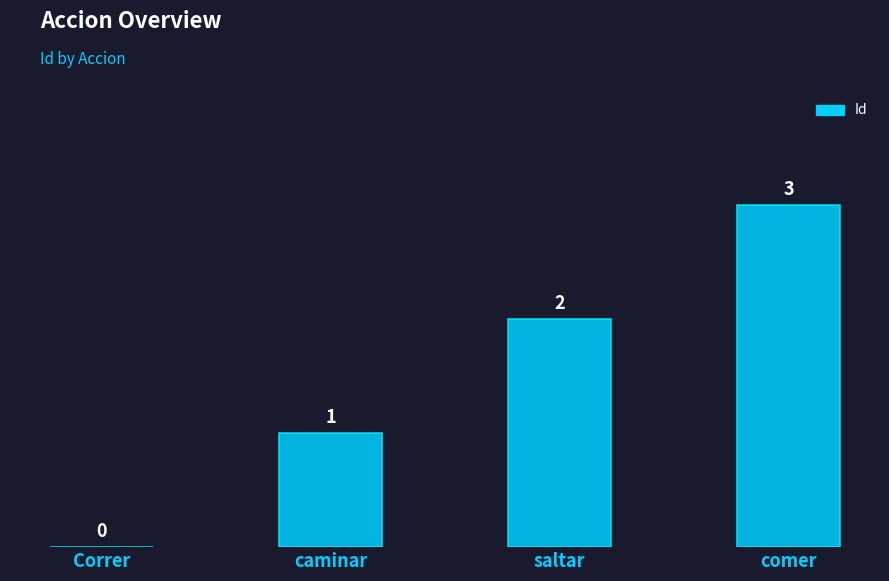

Reading left to right, transcribe all the data shown in this chart.

0	1	2	3